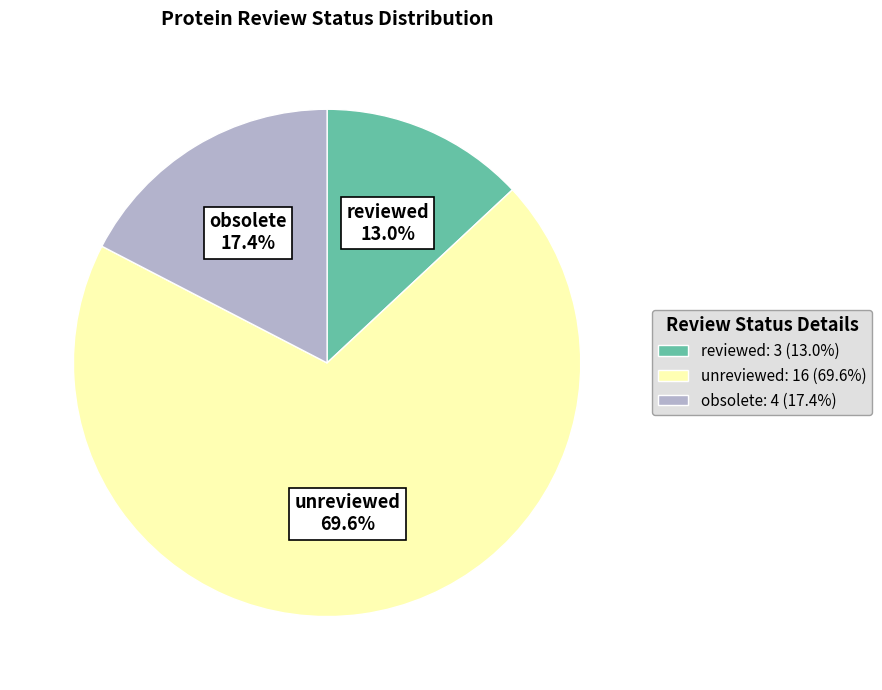

Is it true that obsolete is 30% of the pie?

False